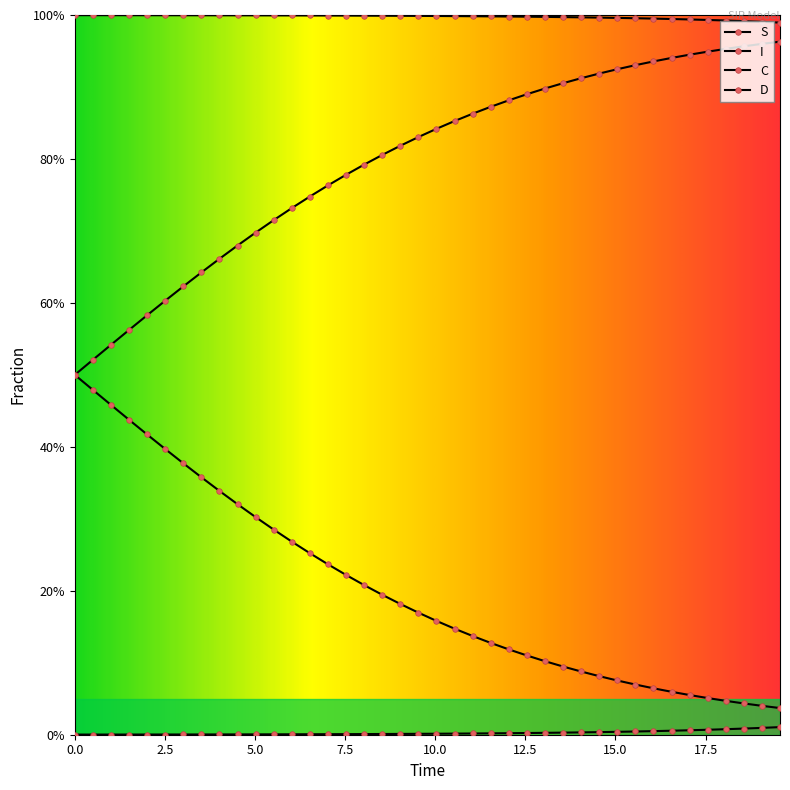

Which series has the largest total across all categories?

I